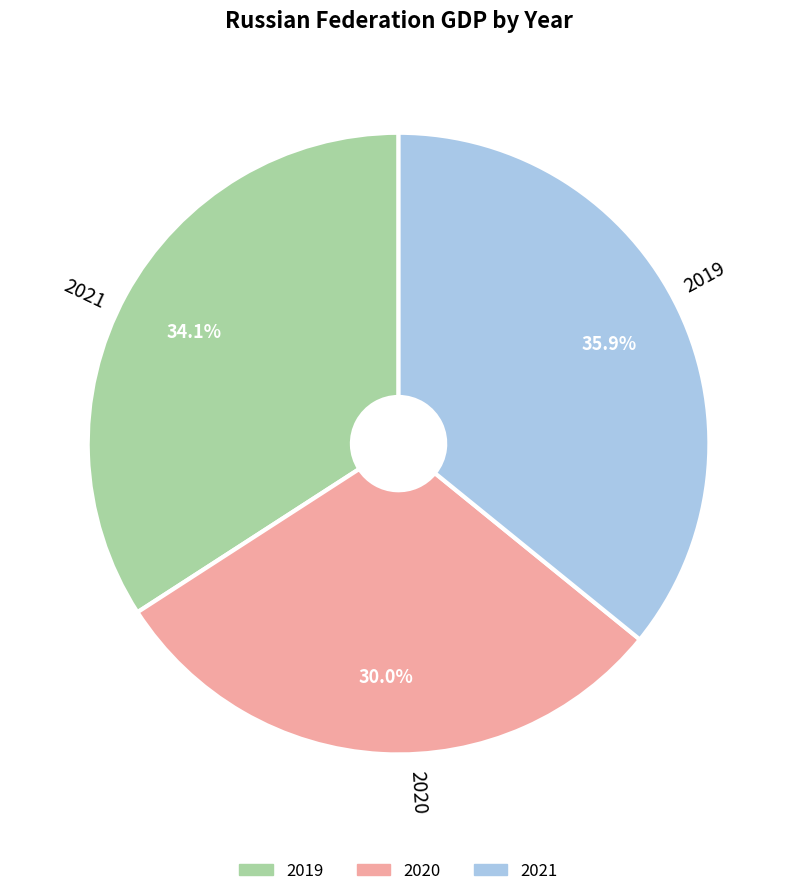

Does any single category account for the majority?

No